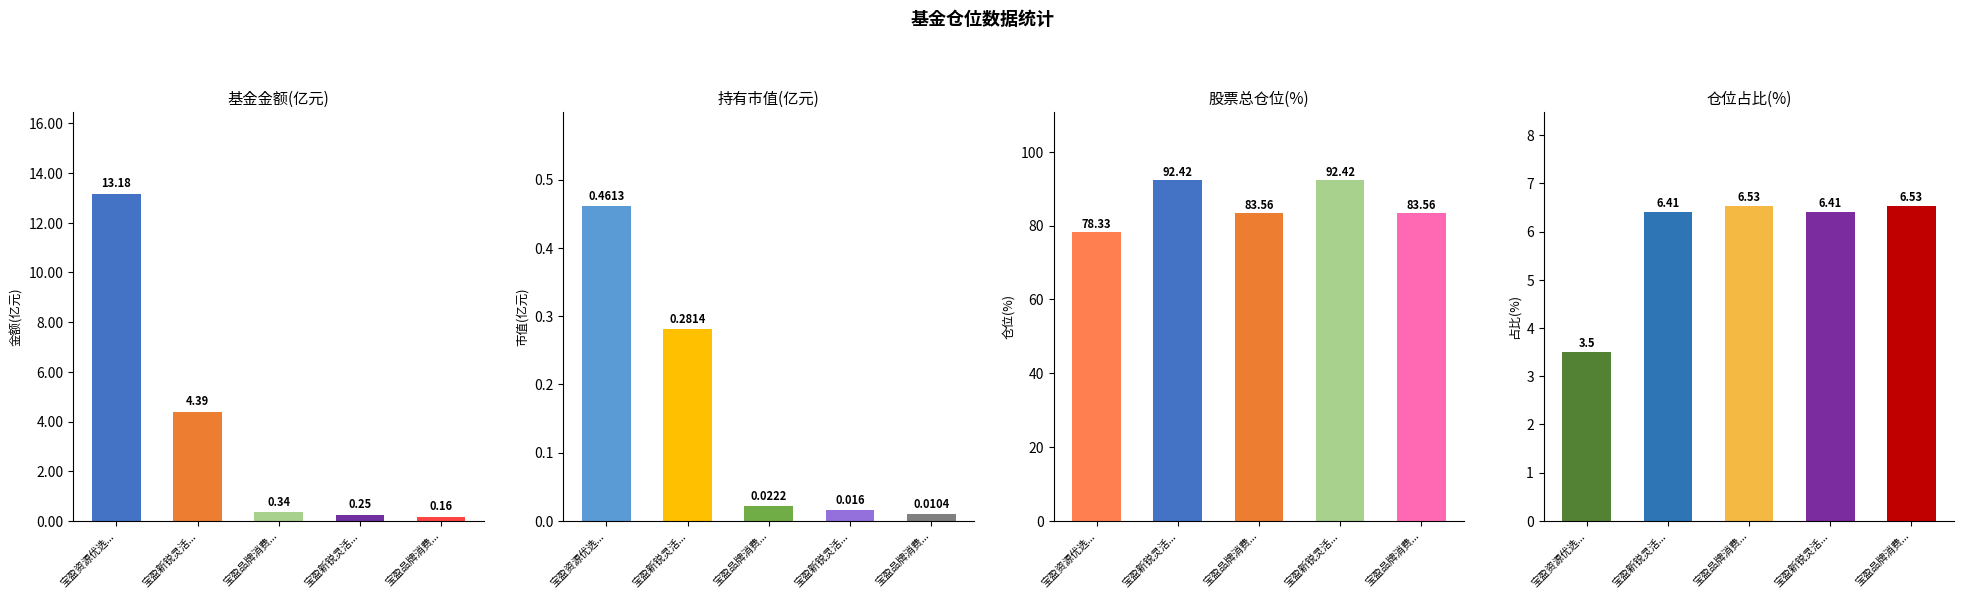

How many 仓位占比 values are between 6 and 7?

4